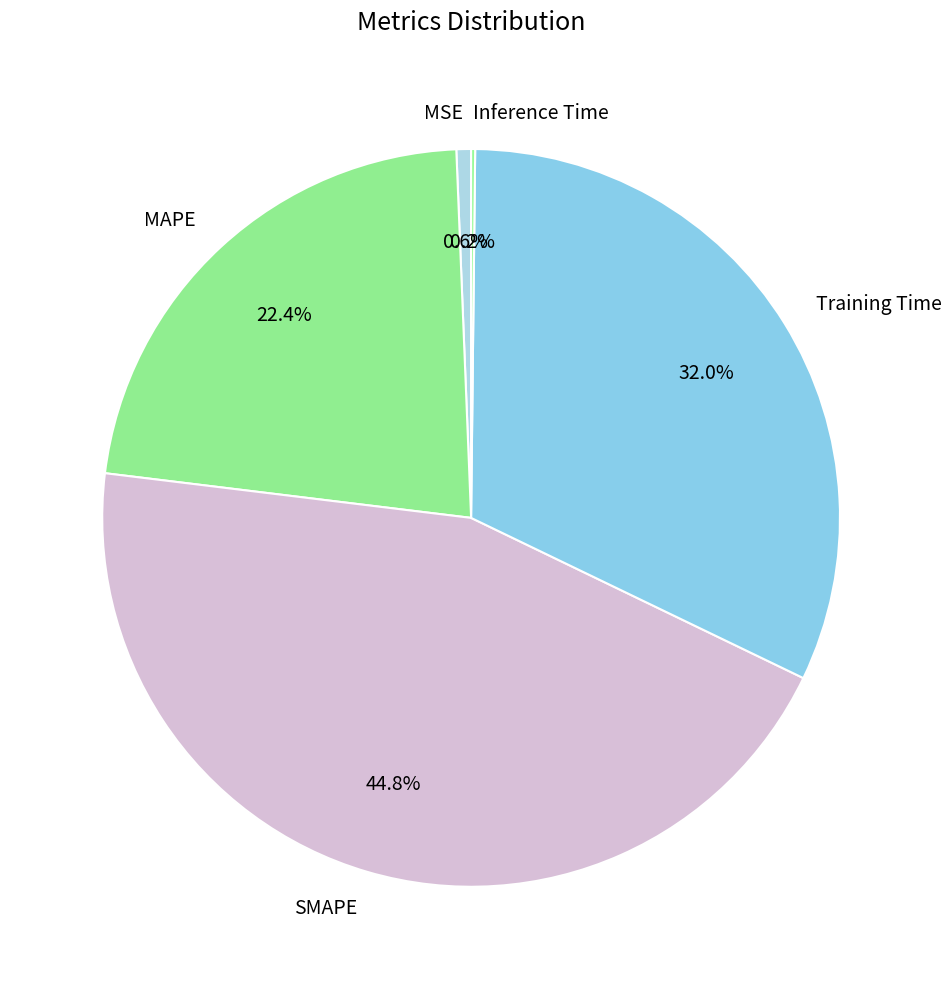

Approximately how many times larger is the value at Training Time compared to SMAPE?

0.7